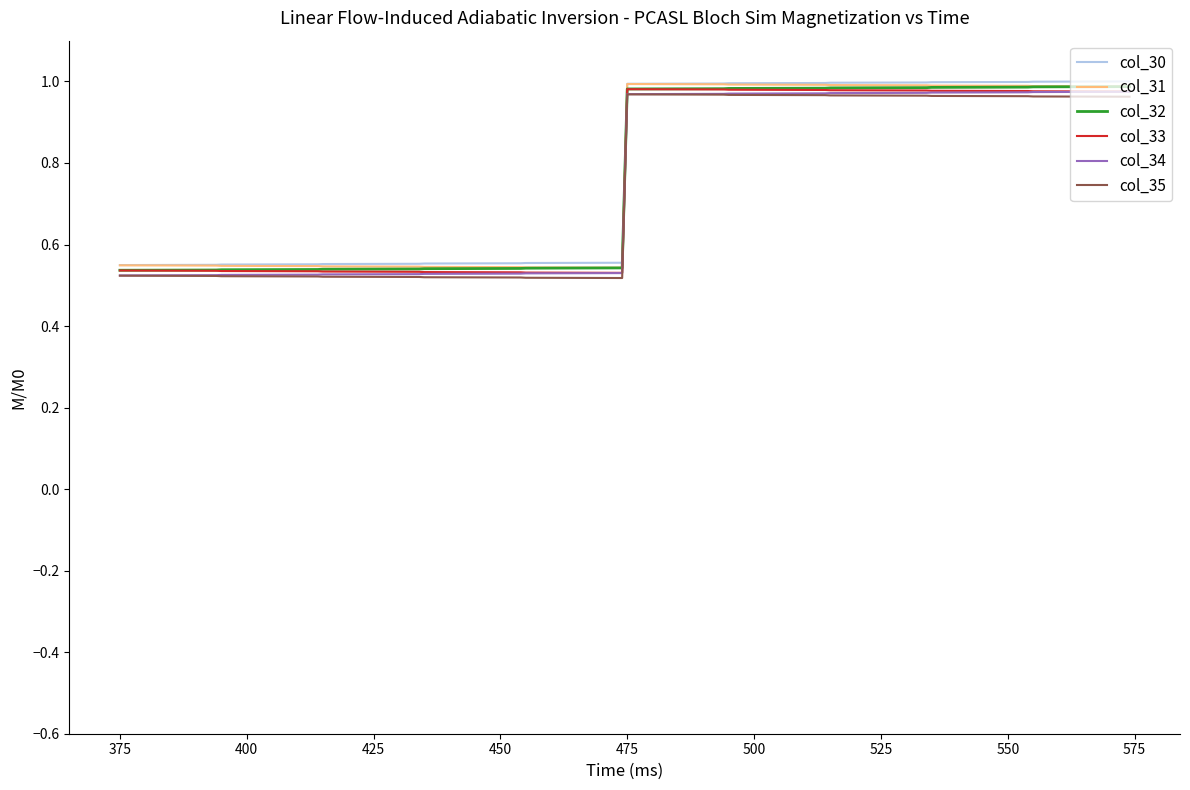

True or false: col_32 and col_33 cross at least once.

False